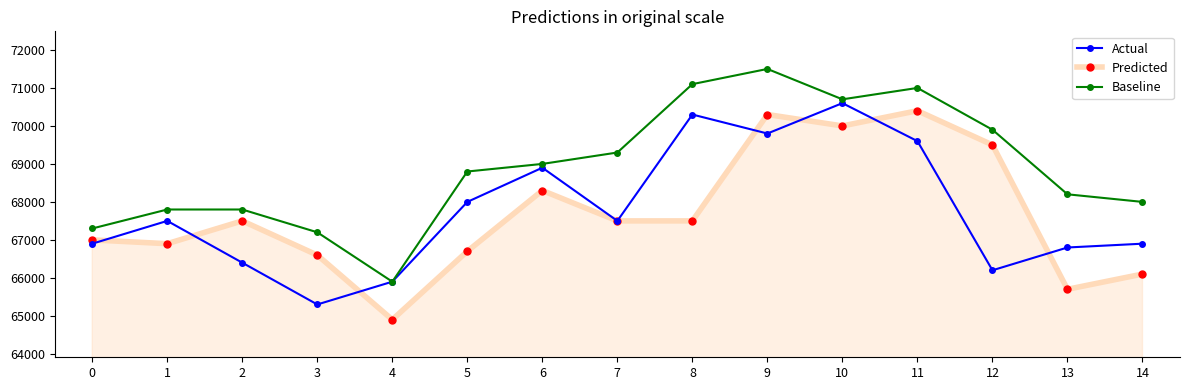

Which category has the lowest value in the Baseline series?

4